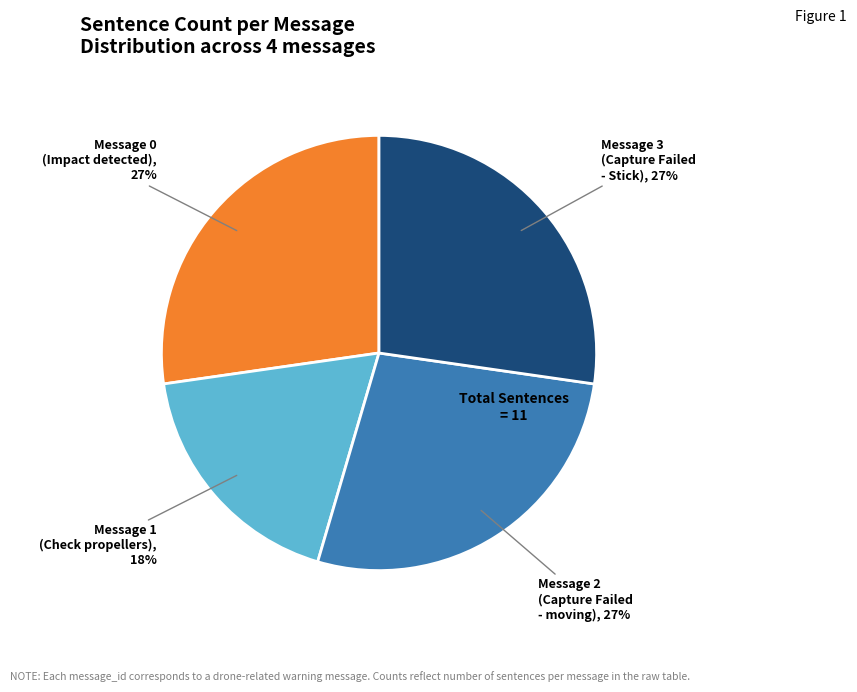

What percentage is the Message 3 slice, to the nearest percent?

27%